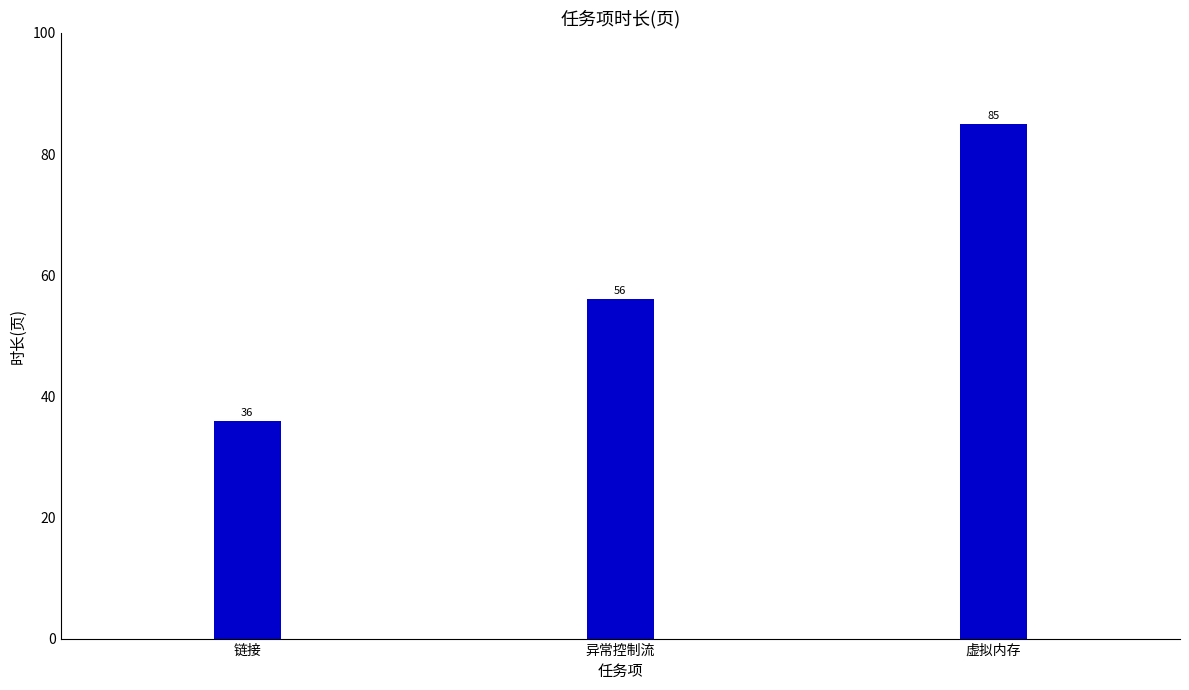

Rank the categories by value from highest to lowest.

虚拟内存, 异常控制流, 链接